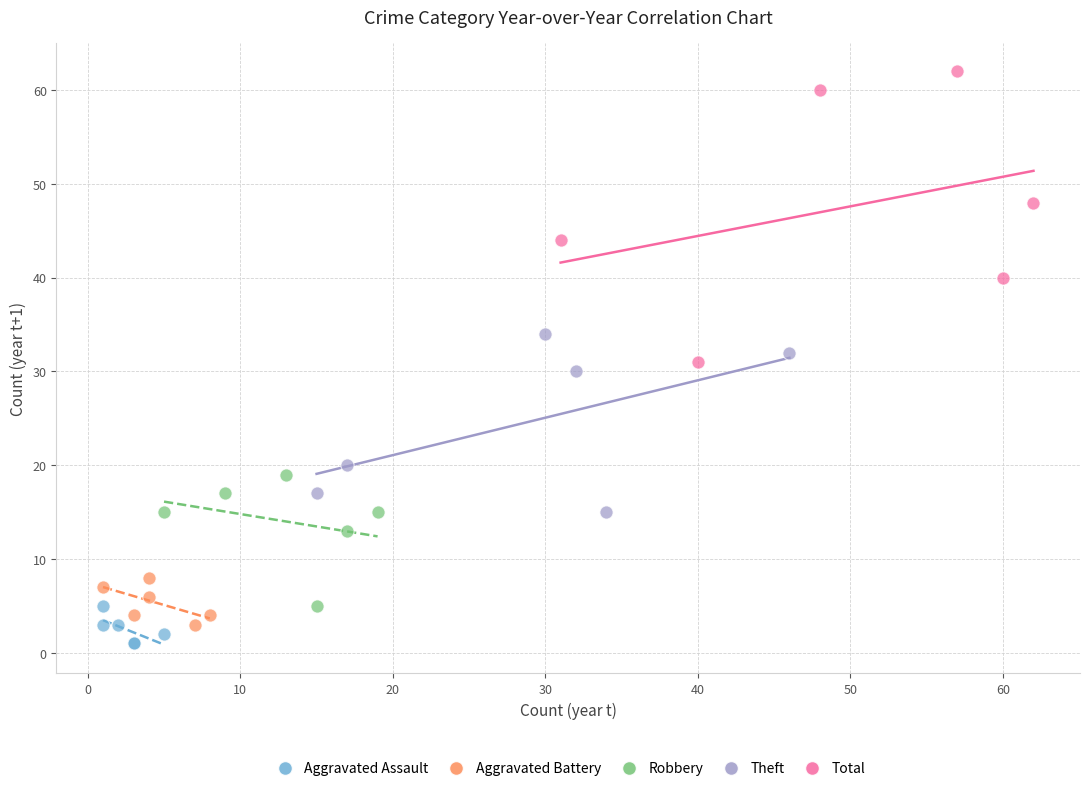

Which series reaches the maximum Y coordinate?

Total